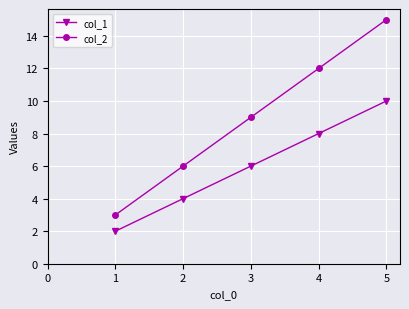

At how many categories does at least one series exceed 11?

2